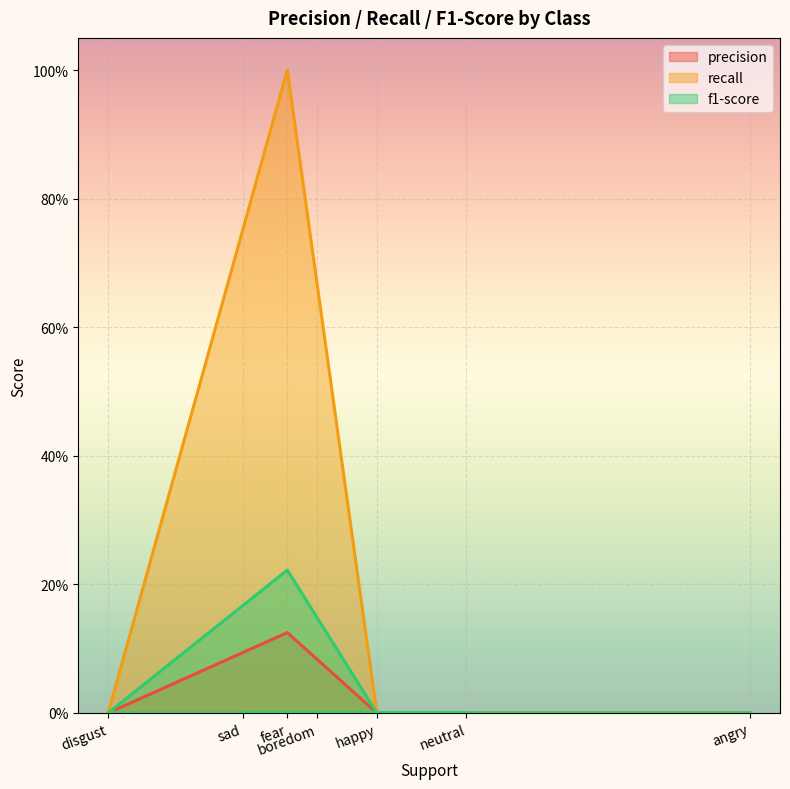

True or false: precision has more than 1 points higher than both neighbors.

False